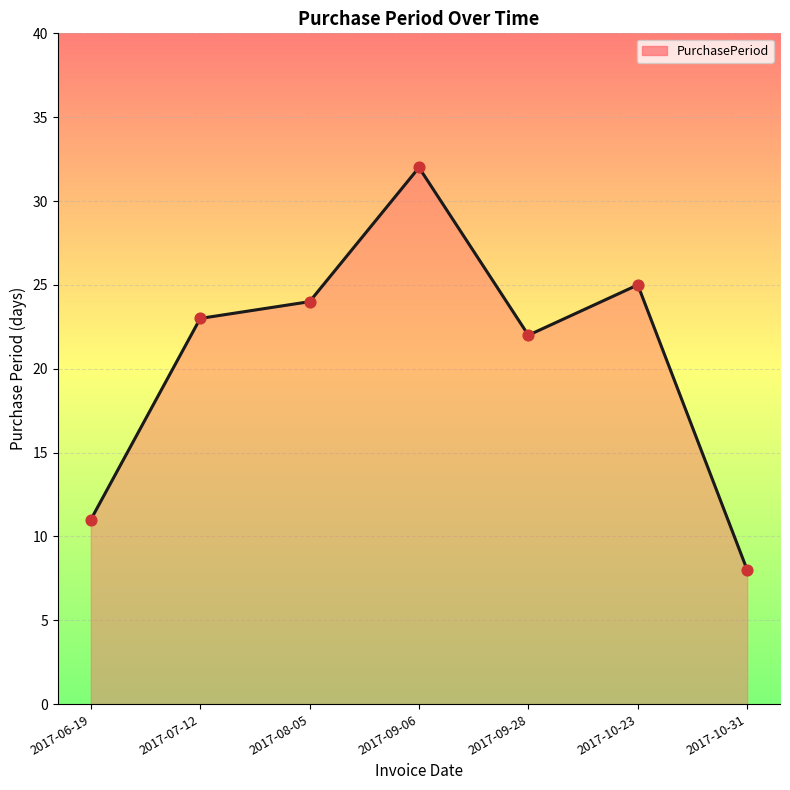

Approximately how many times larger is the value at 2017-10-31 compared to 2017-09-28?

0.4